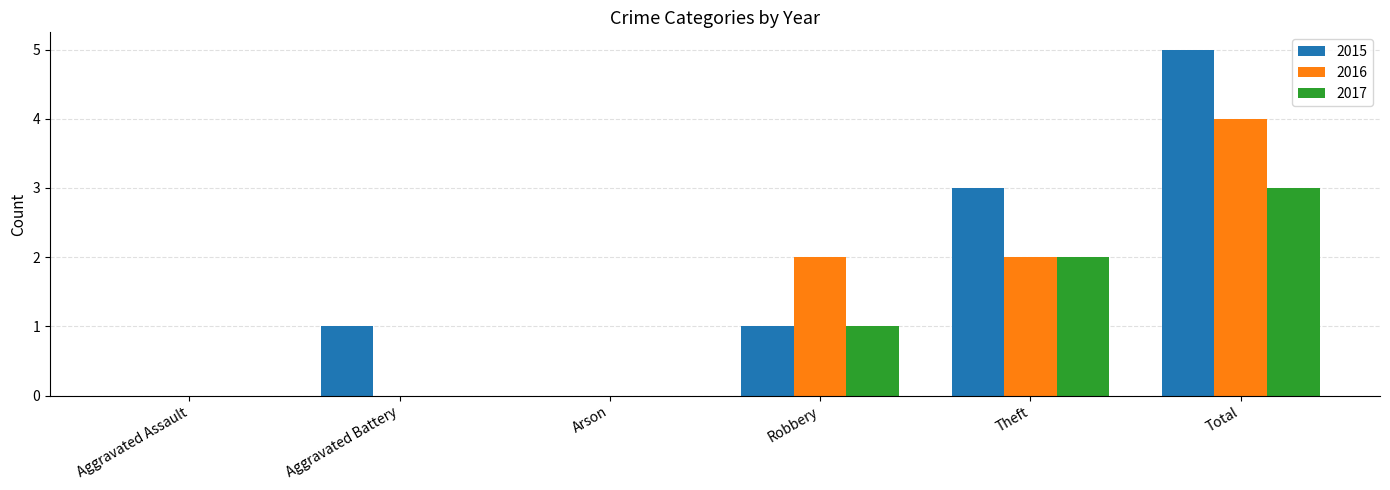

Which series changed the most between Aggravated Assault and Aggravated Battery?

2015